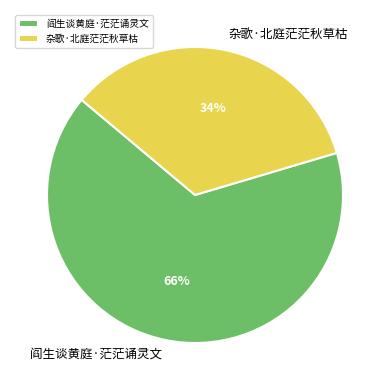

Is 阎生谈黄庭·茫茫诵灵文 the majority of the pie?

Yes